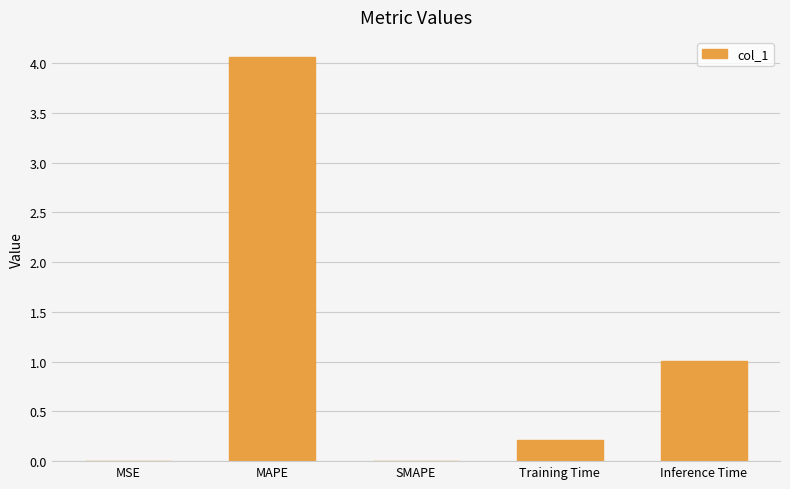

What is the ratio of the value at MAPE to the value at Inference Time?

4.0